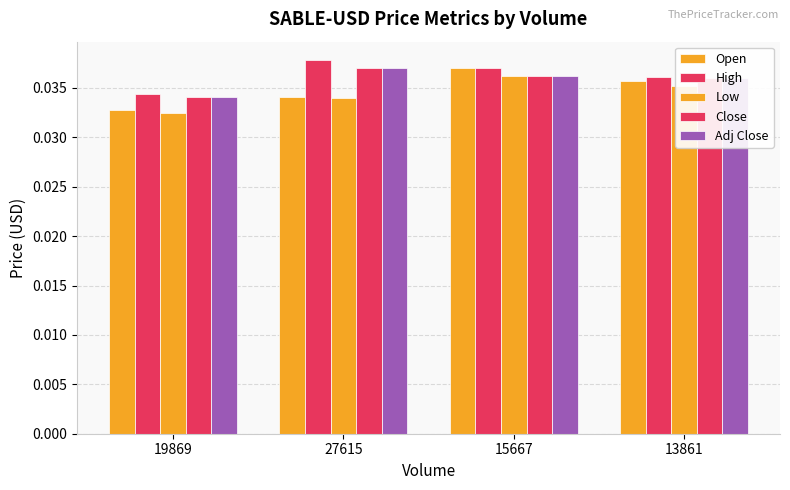

Which series changed the most between 27615 and 15667?

Open